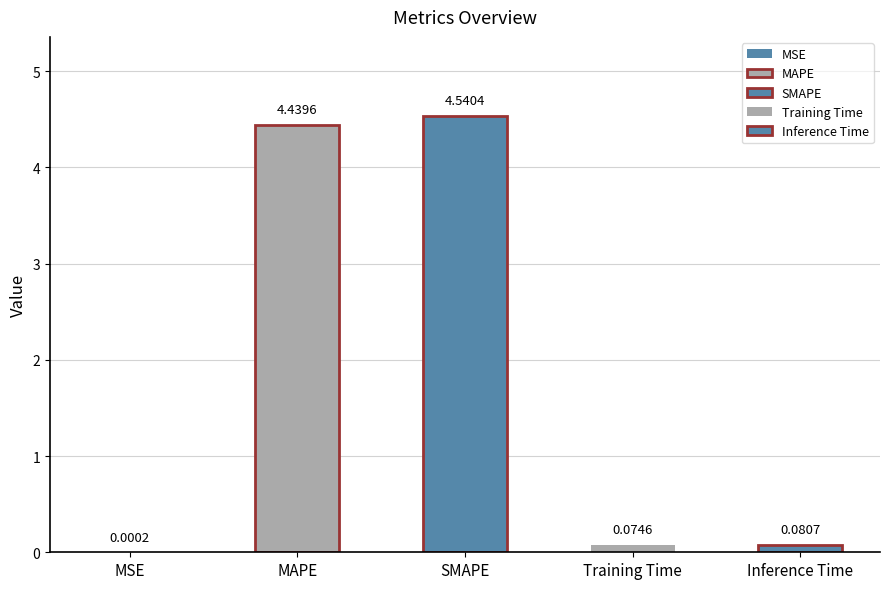

How many bars are there in total?

5